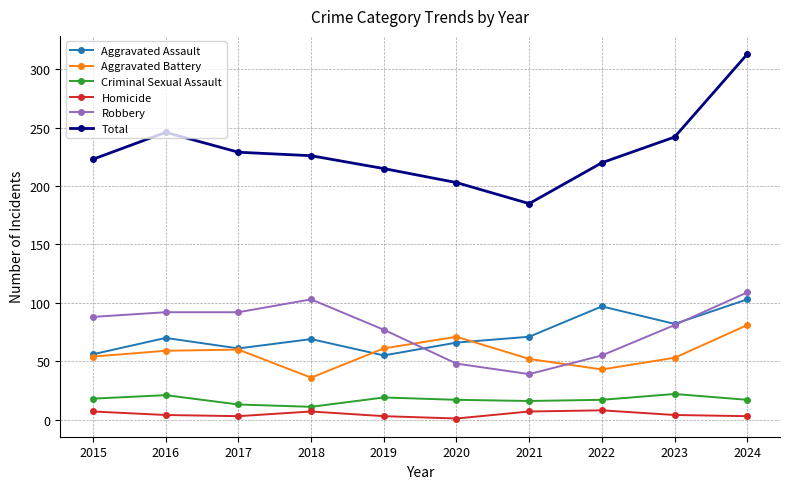

What is the lowest value of the Robbery series?

39